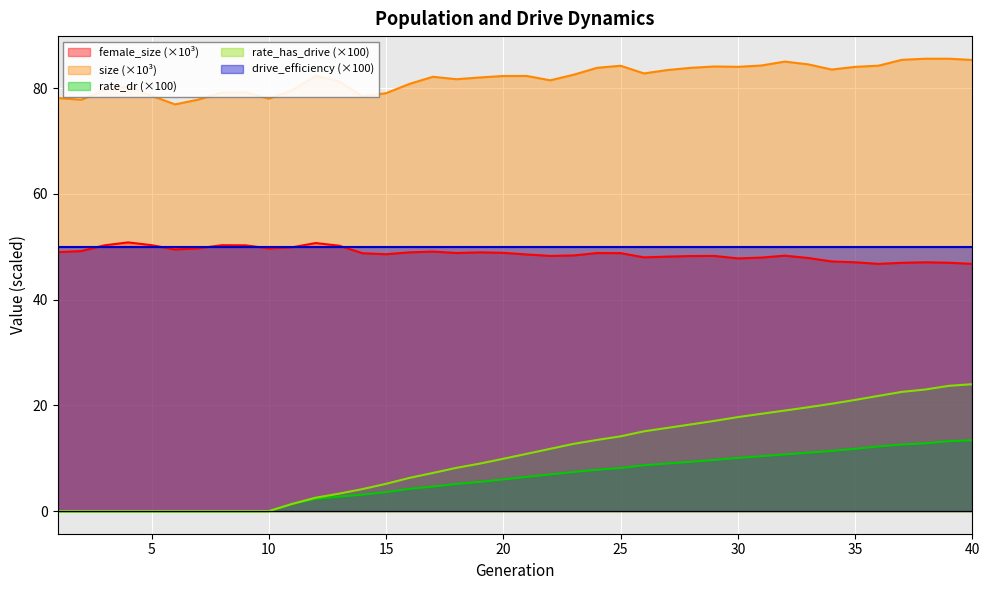

At which category is the sum across all series the highest?

40